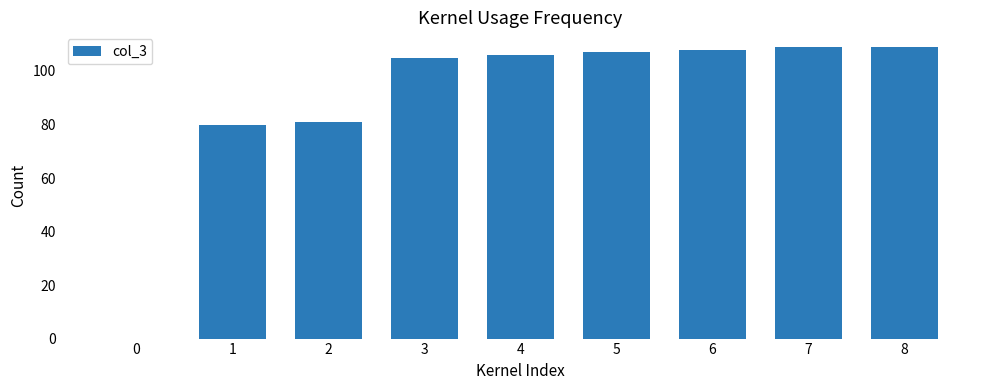

Reading right to left, what are all the values shown in this chart?

8=109	7=109	6=108	5=107	4=106	3=105	2=81	1=80	0=0